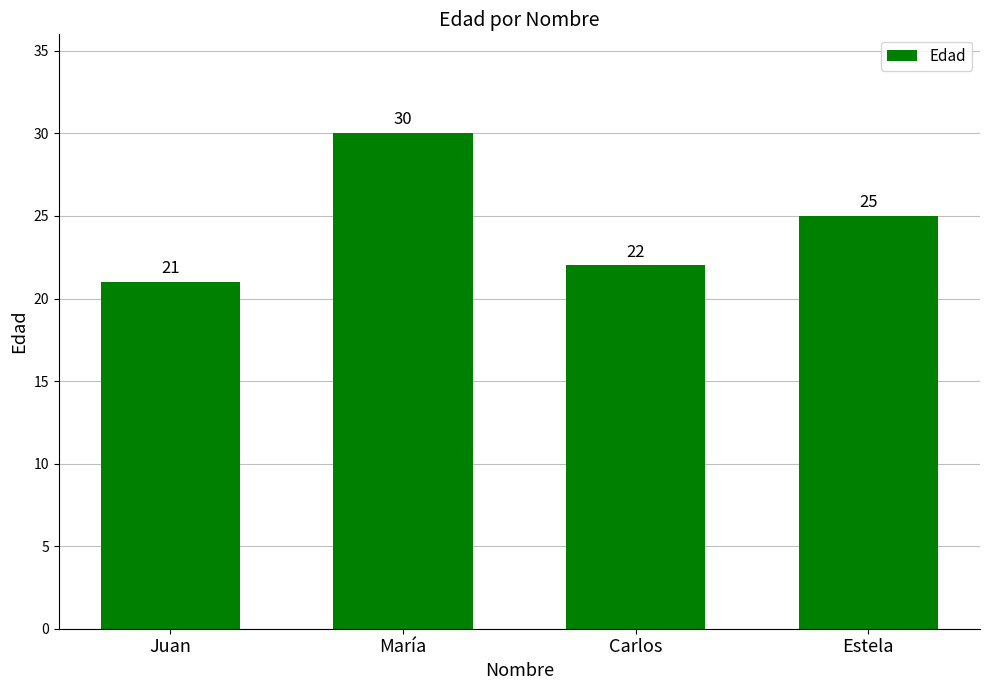

What is the greatest value displayed?

30